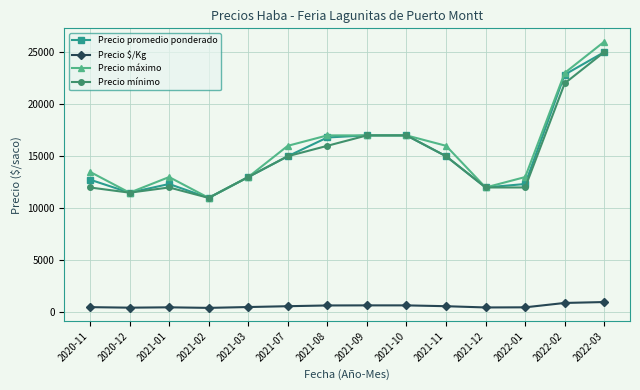

At which label does Precio mínimo reach its peak?

2022-03